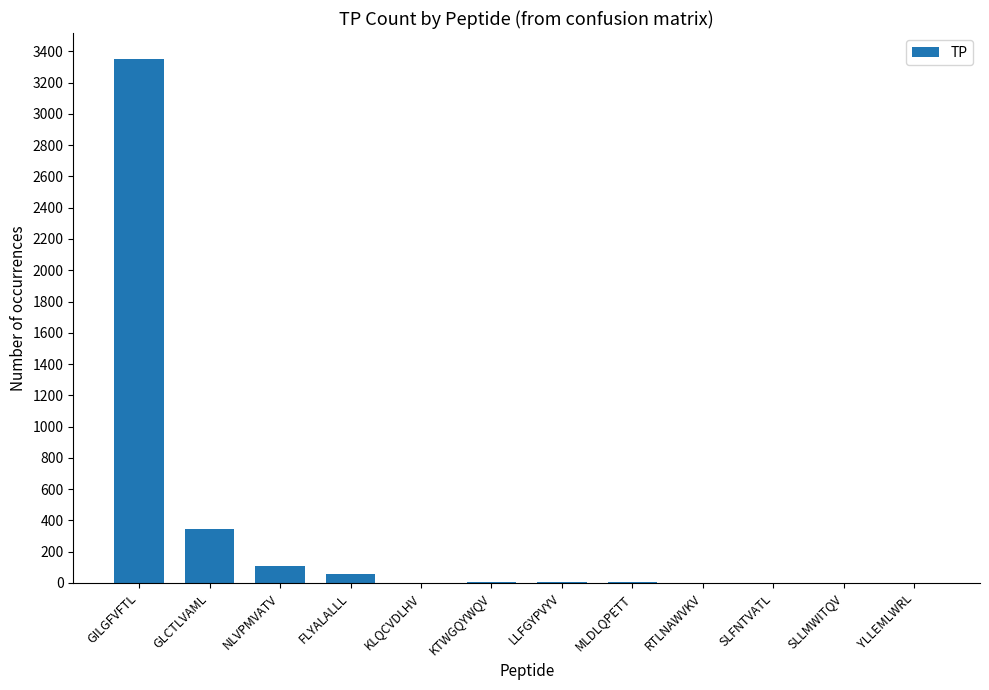

What is the sum of all values?

3875